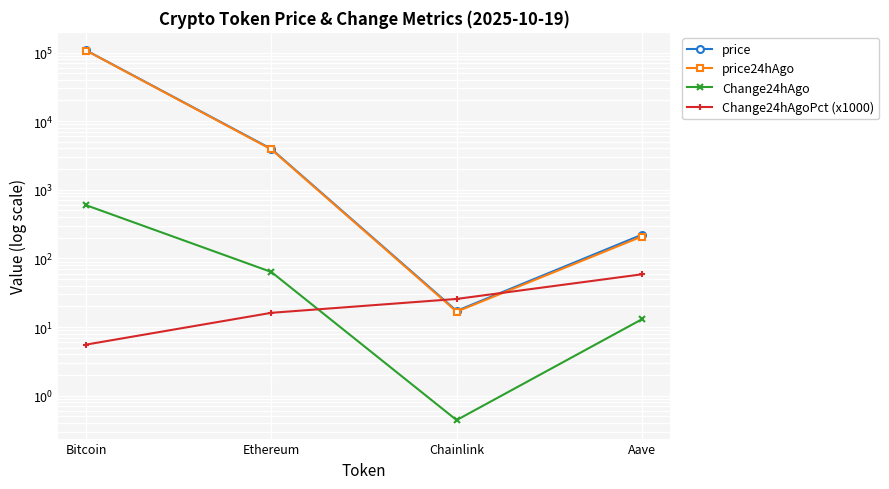

What are all the series names shown in the legend?

price, price24hAgo, Change24hAgo, Change24hAgoPct (x1000)